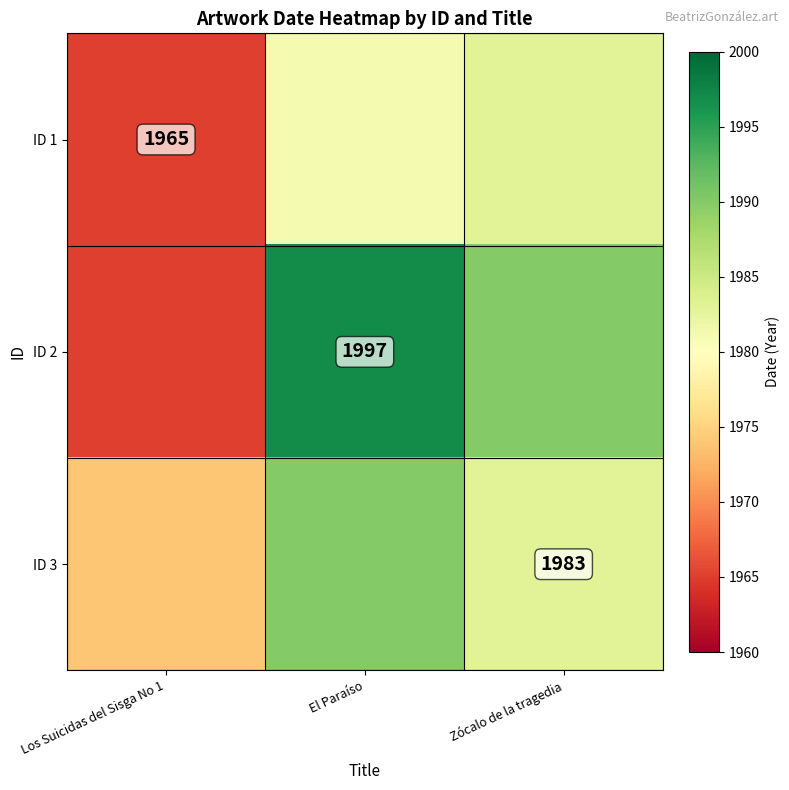

Is it true that ID 2 equals 1997 at El Paraíso?

True